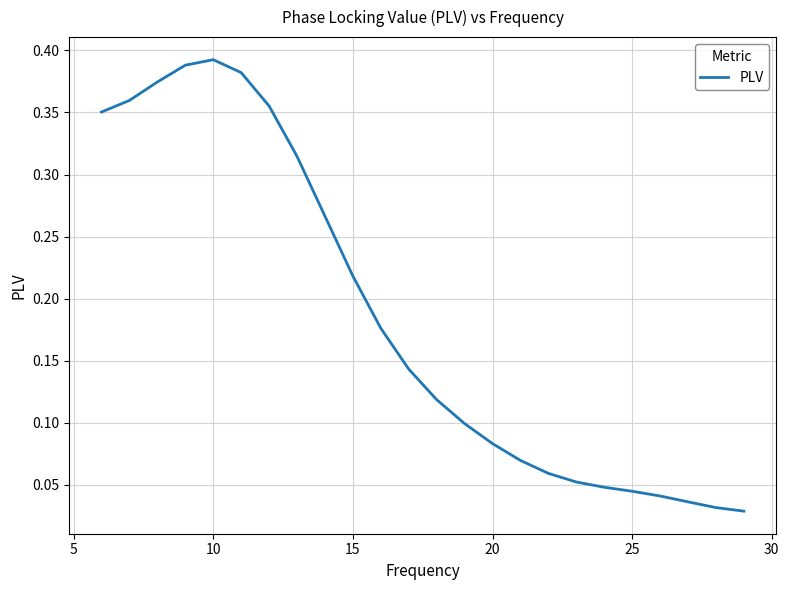

Is it true that the value at 25 is 0.1?

False